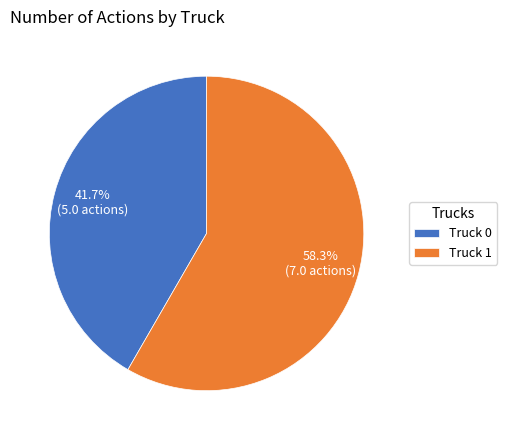

Which category has the smallest portion of the pie?

Truck 0